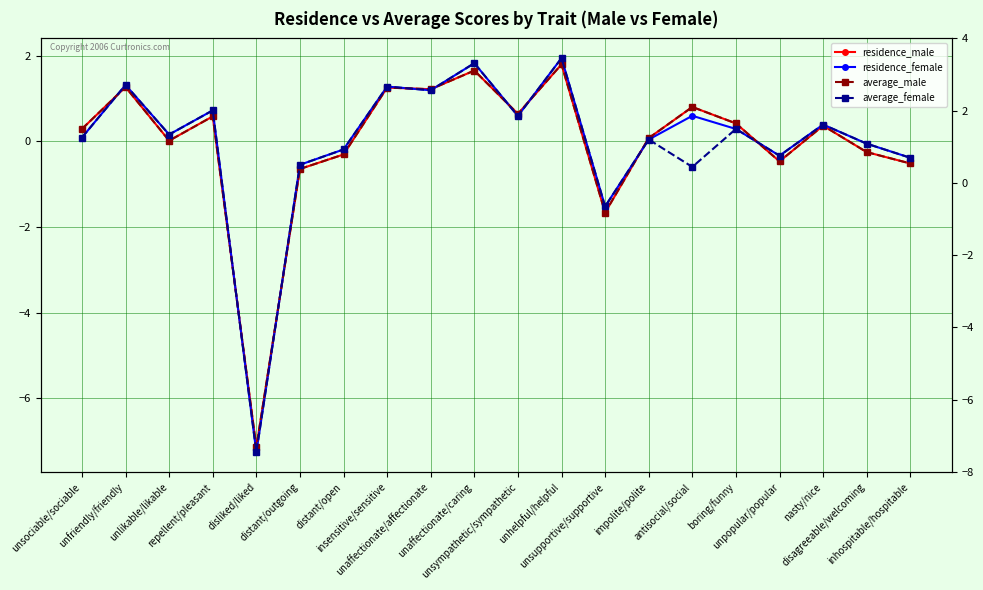

The value of average_female at disliked/liked is -2.8. True or false?

False